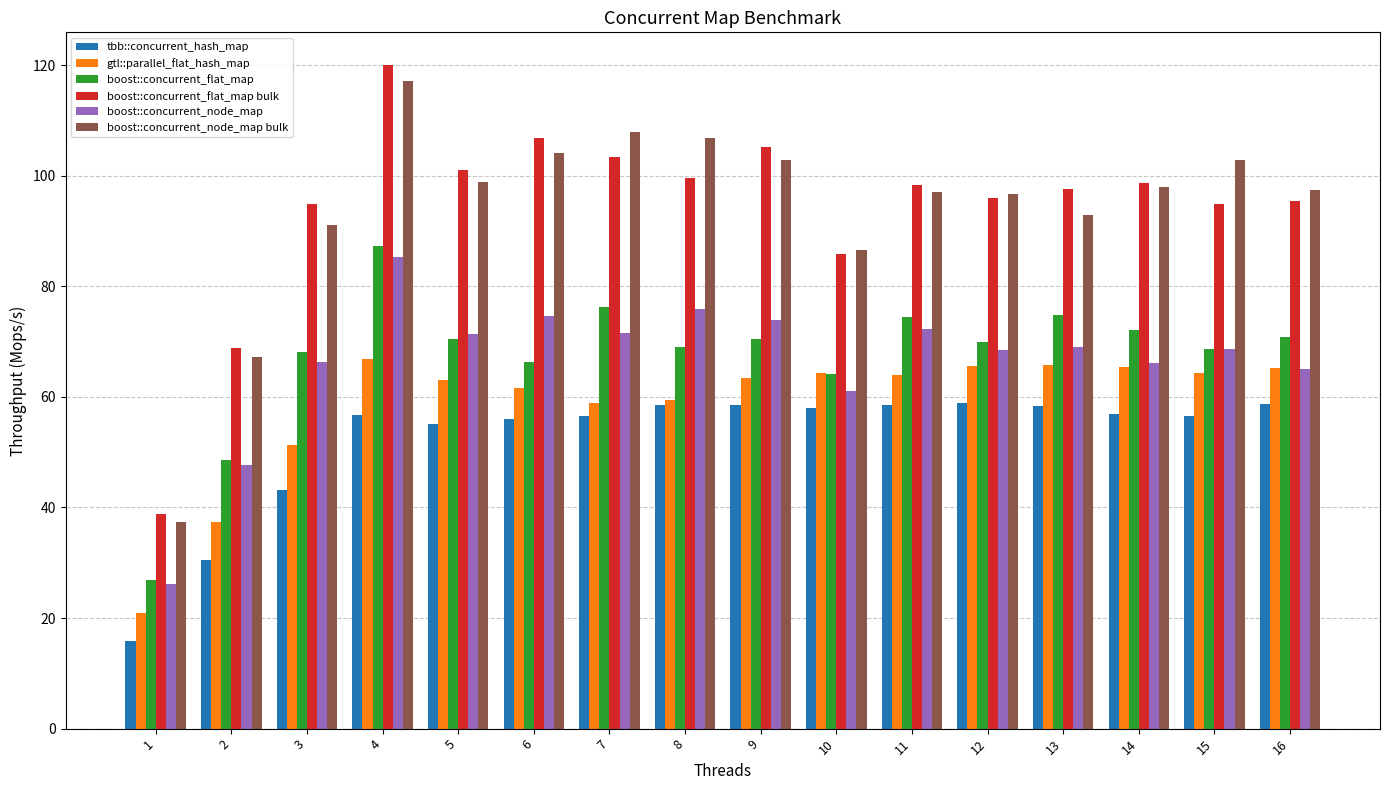

What is the spread (max minus min) of values at 10?

28.6